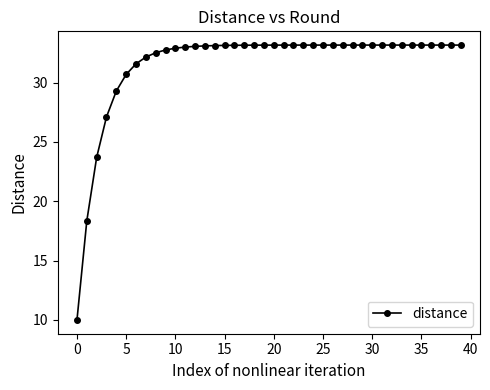

Is this an area chart (filled region under the line)?

No